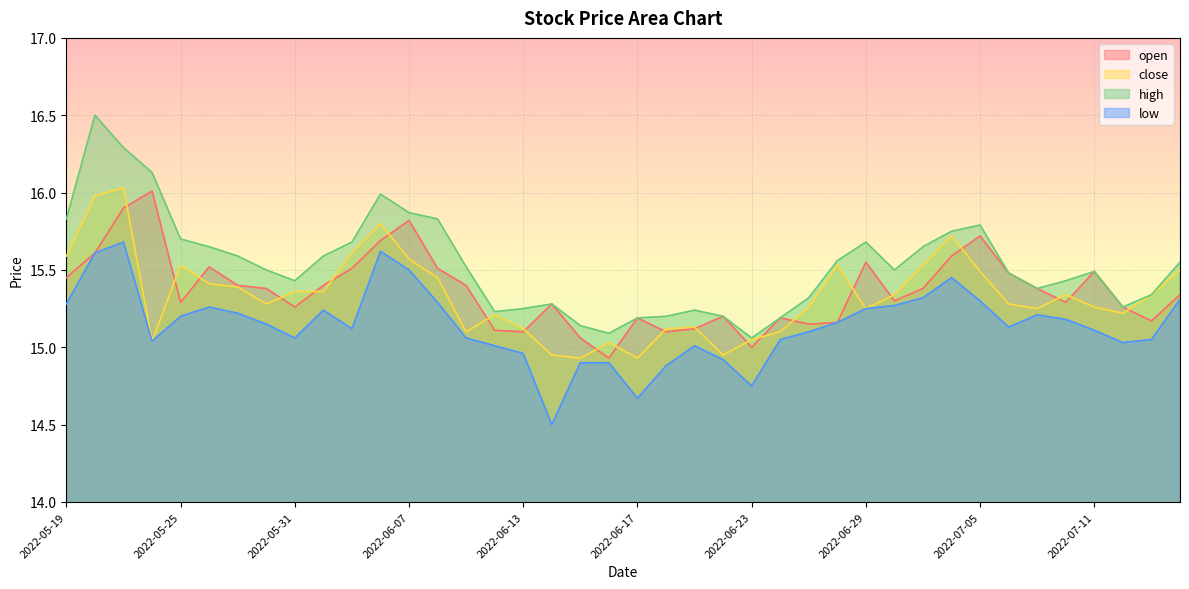

How many values in the open series are below 15?

1